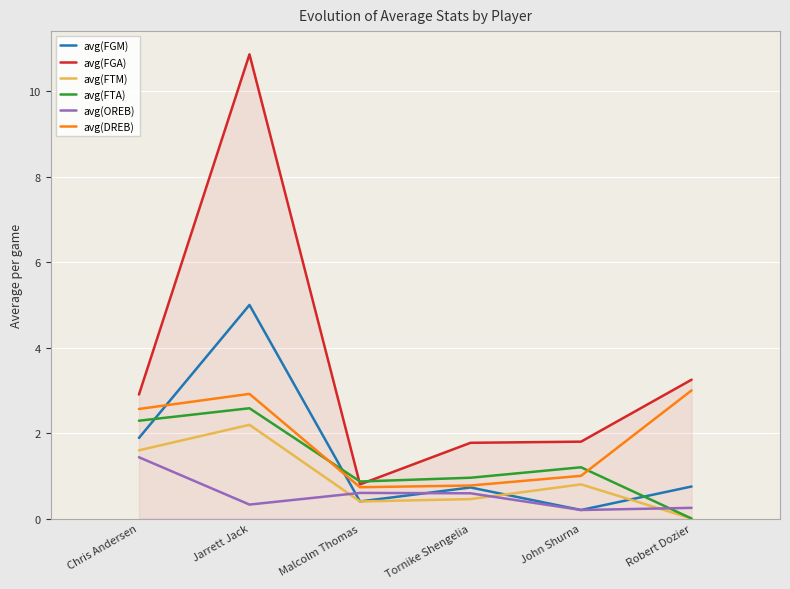

Which series has the largest range (max minus min)?

avg(FGA)